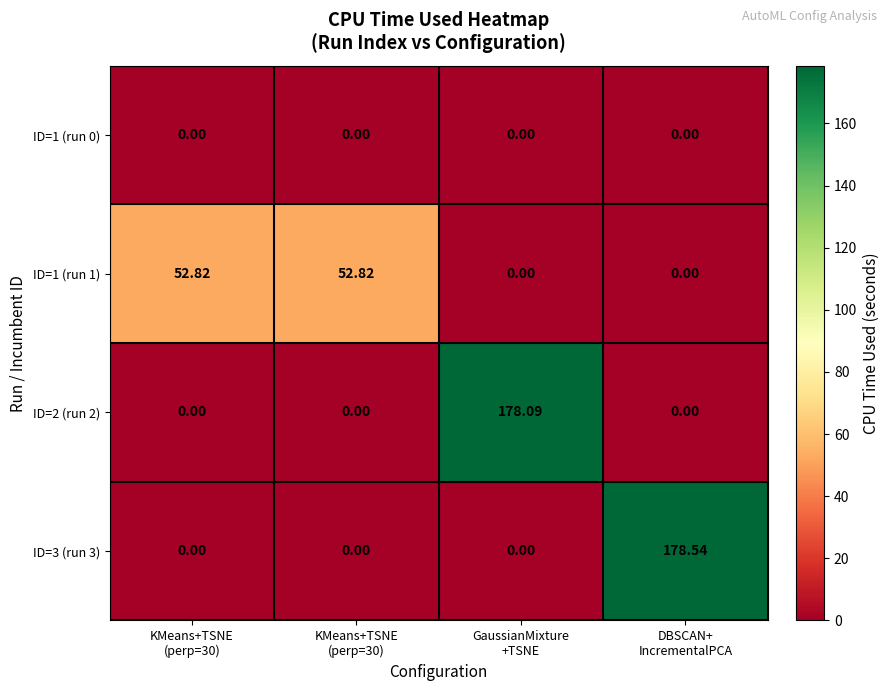

Reading left to right, what are all the values shown in this chart?

ID=1 (run 0): KMeans+TSNE
(perp=30)=0.0	KMeans+TSNE
(perp=30)=0.0	GaussianMixture
+TSNE=0.0	DBSCAN+
IncrementalPCA=0.0
ID=1 (run 1): KMeans+TSNE
(perp=30)=52.8	KMeans+TSNE
(perp=30)=52.8	GaussianMixture
+TSNE=0.0	DBSCAN+
IncrementalPCA=0.0
ID=2 (run 2): KMeans+TSNE
(perp=30)=0.0	KMeans+TSNE
(perp=30)=0.0	GaussianMixture
+TSNE=178.1	DBSCAN+
IncrementalPCA=0.0
ID=3 (run 3): KMeans+TSNE
(perp=30)=0.0	KMeans+TSNE
(perp=30)=0.0	GaussianMixture
+TSNE=0.0	DBSCAN+
IncrementalPCA=178.5